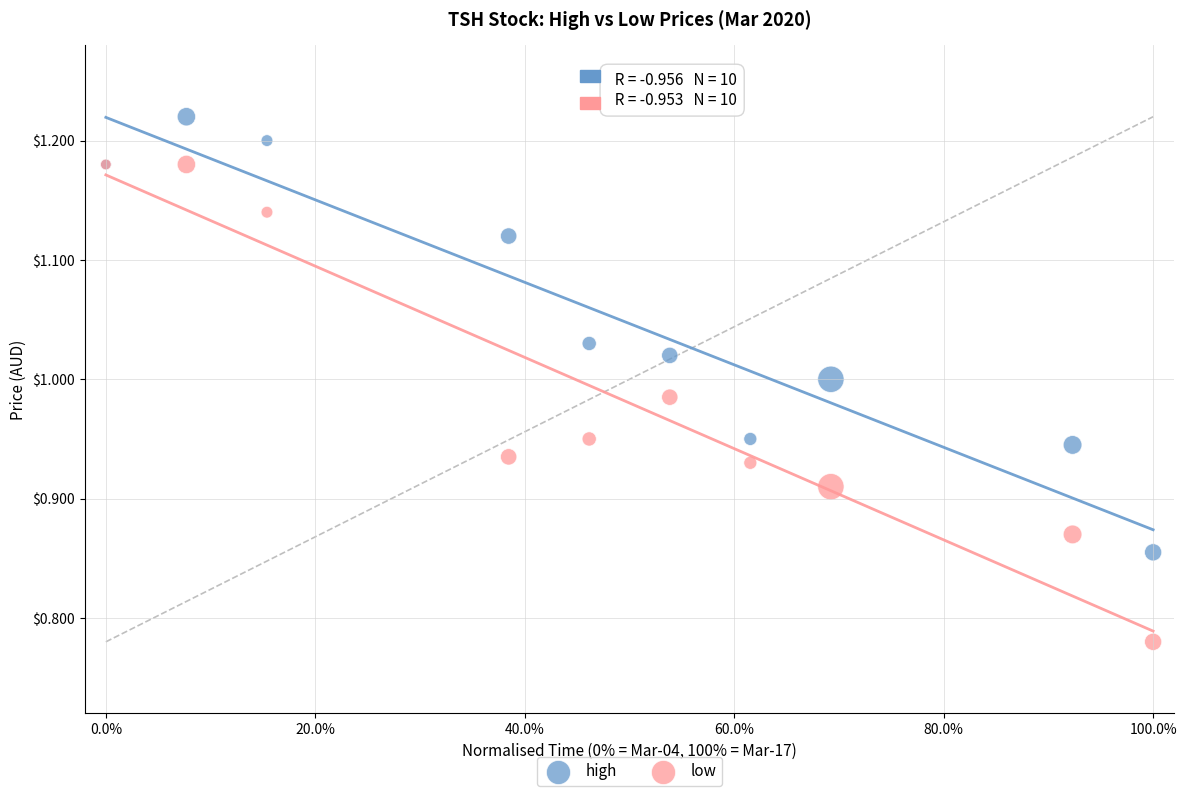

What are all the series names shown in the legend?

high, low